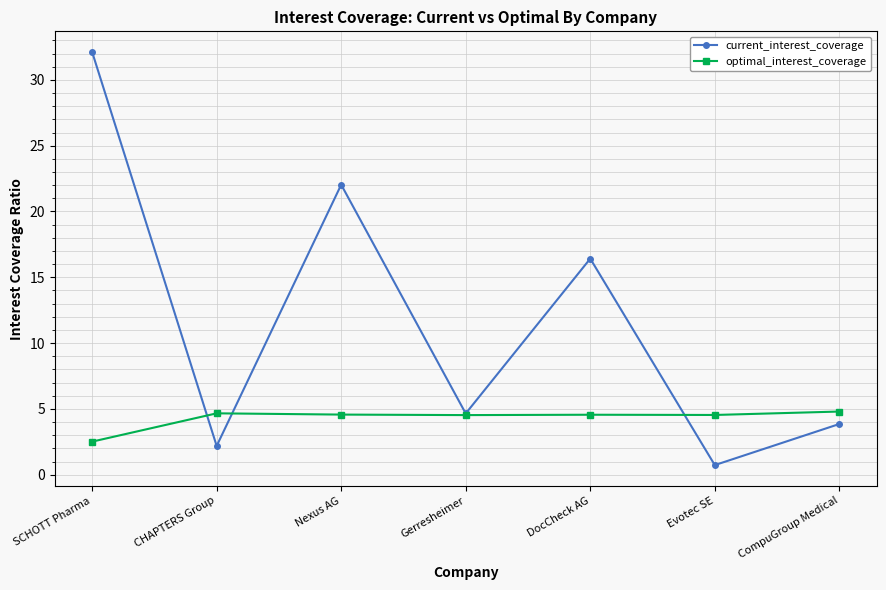

What is the spread (max minus min) of values at CHAPTERS Group?

2.5